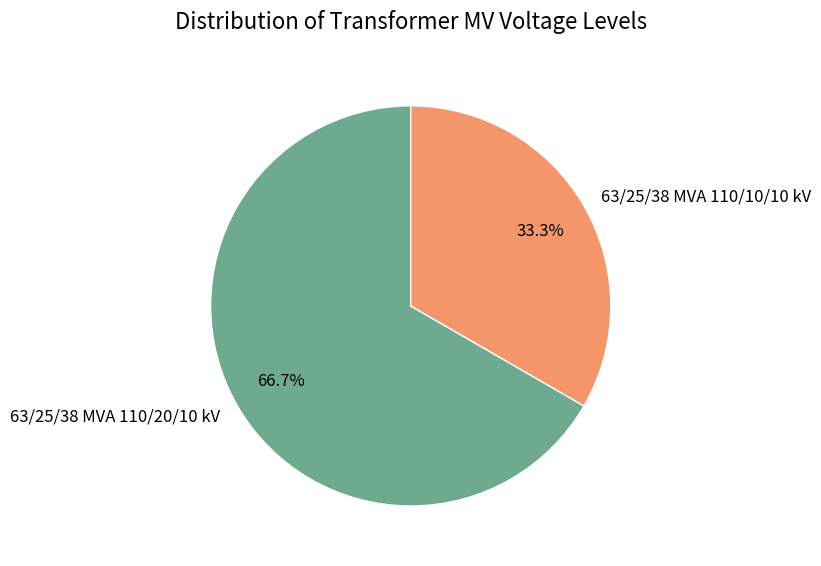

What is the ratio of the value at 63/25/38 MVA 110/10/10 kV to the value at 63/25/38 MVA 110/20/10 kV?

0.5